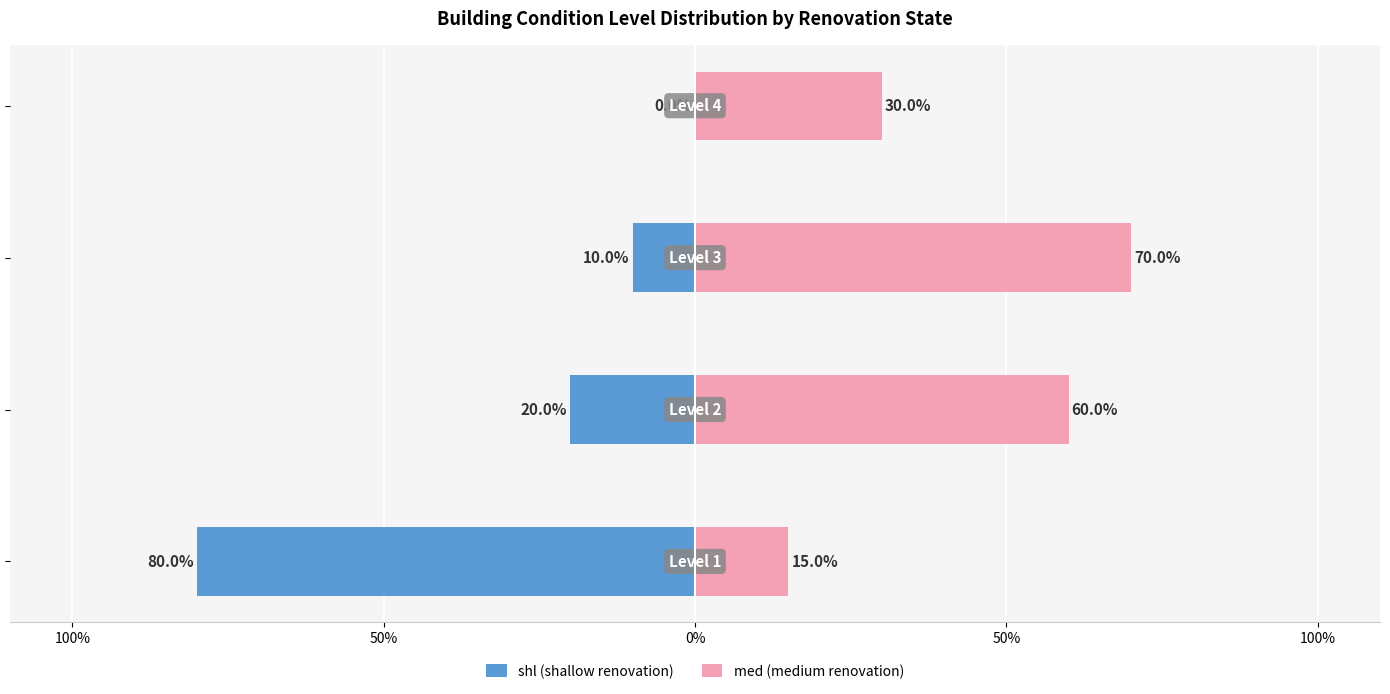

Is it true that shl (shallow renovation) equals -0.4 at 100%?

False